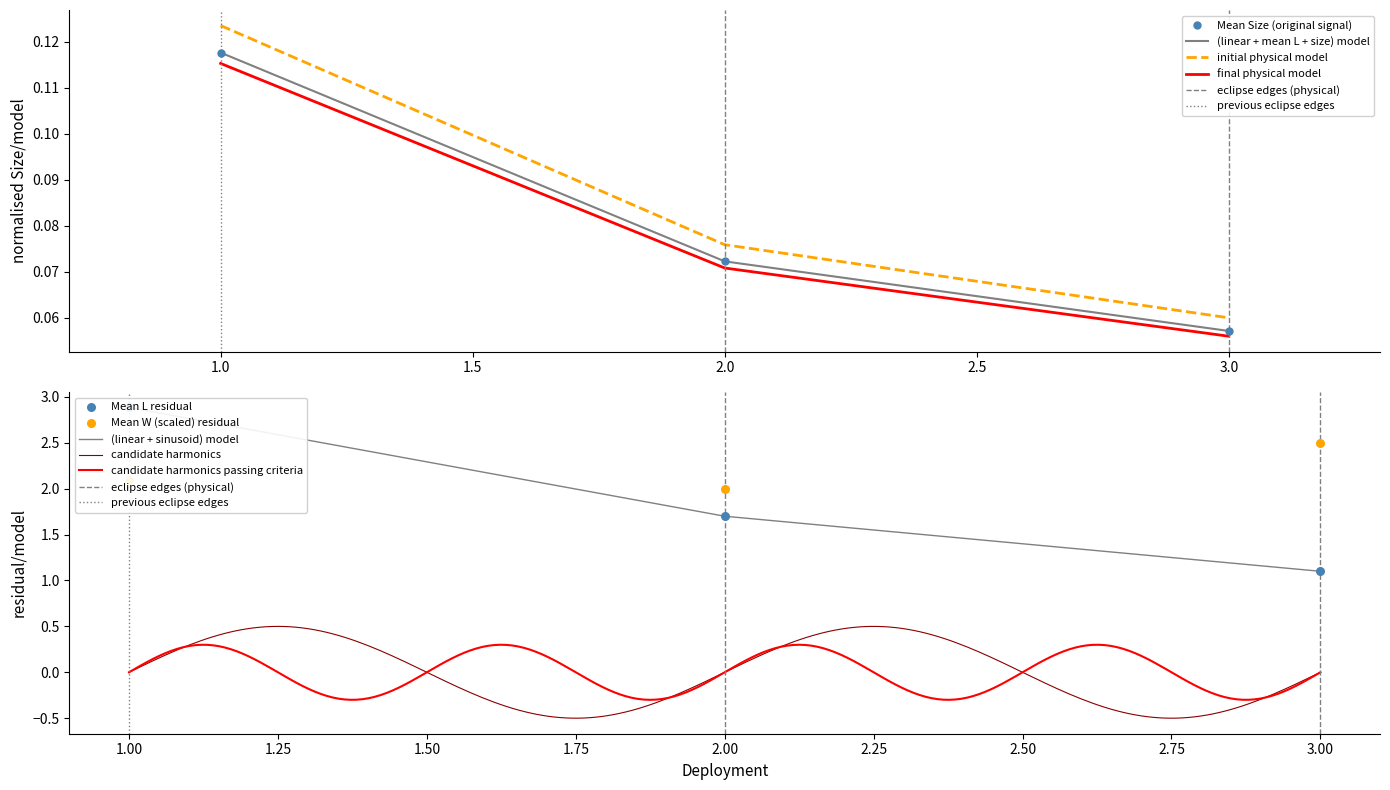

Which series has the largest total across all categories?

Mean L